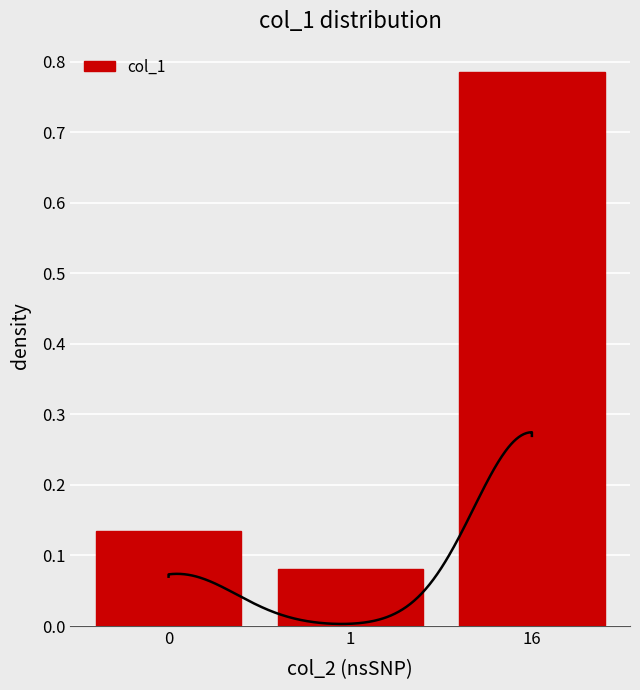

What is the change in value from 1 to 16?

+0.7